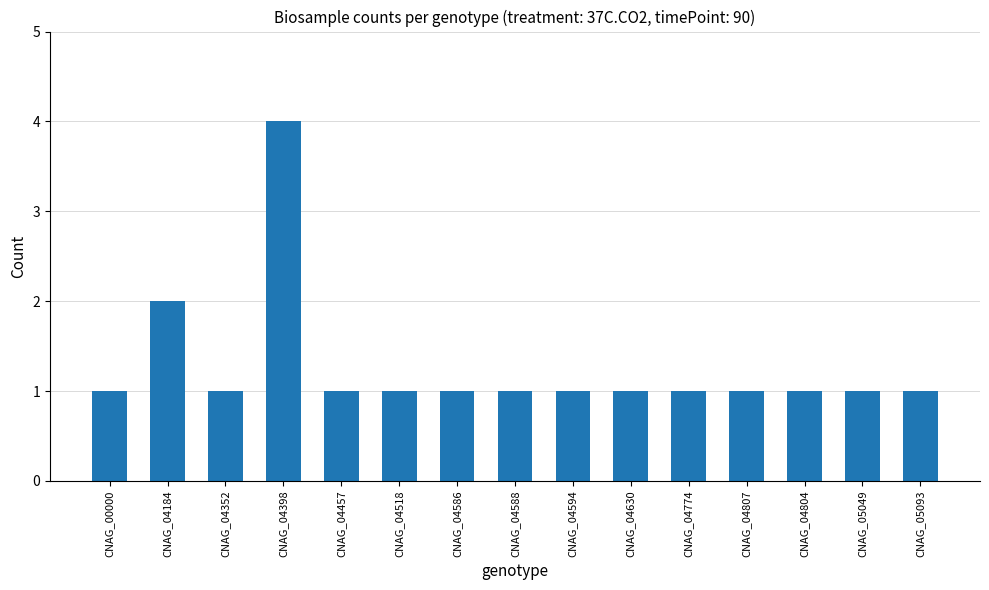

How many bars are there in total?

15